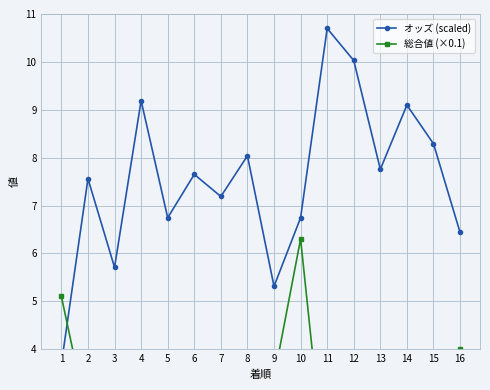

How many intersections are there between オッズ (scaled) and 総合値 (×0.1)?

1